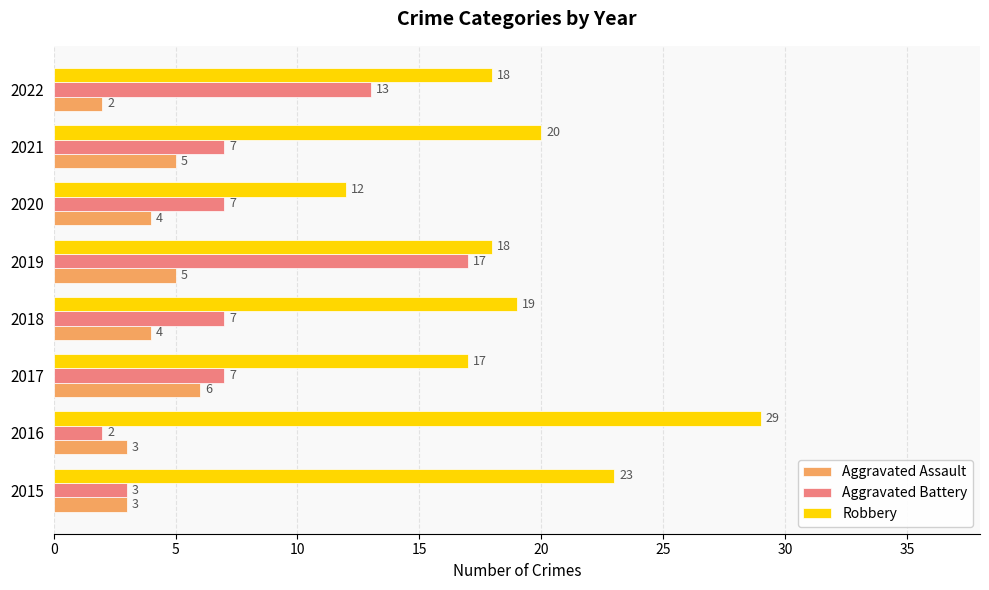

At how many categories does at least one series exceed 10?

8